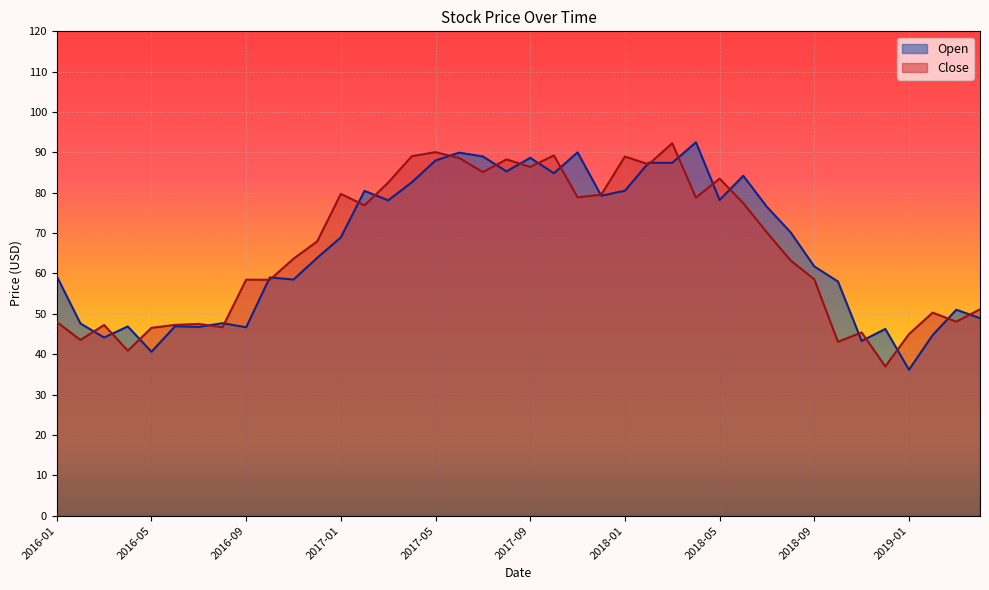

What is the sum of the Open values at 2018-02 and 2019-01?

123.6